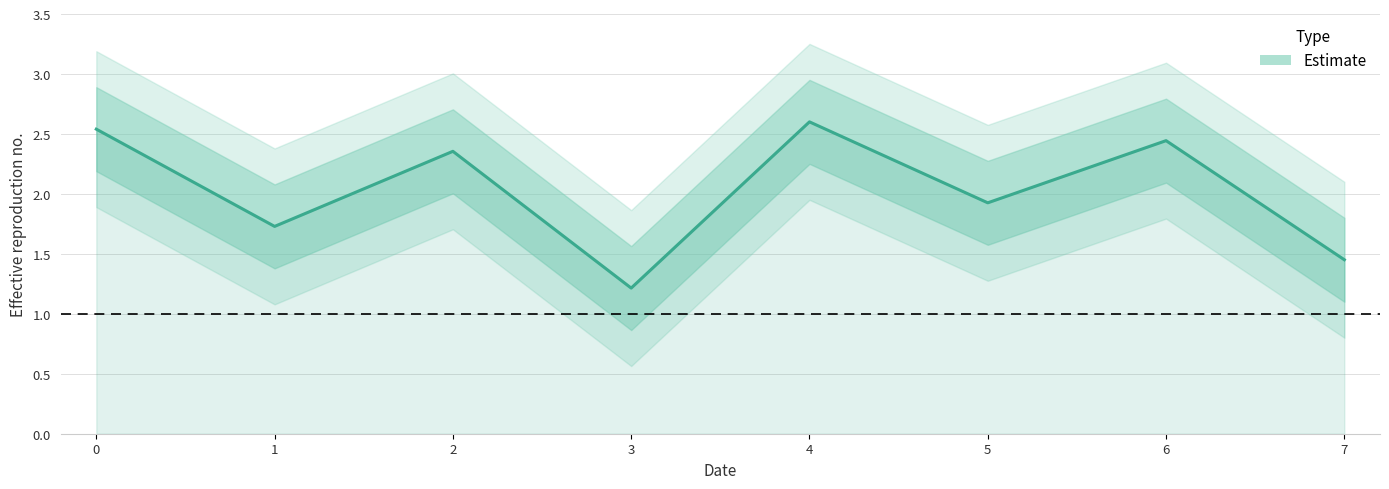

Rank the categories by value from highest to lowest.

4, 0, 6, 2, 5, 1, 7, 3